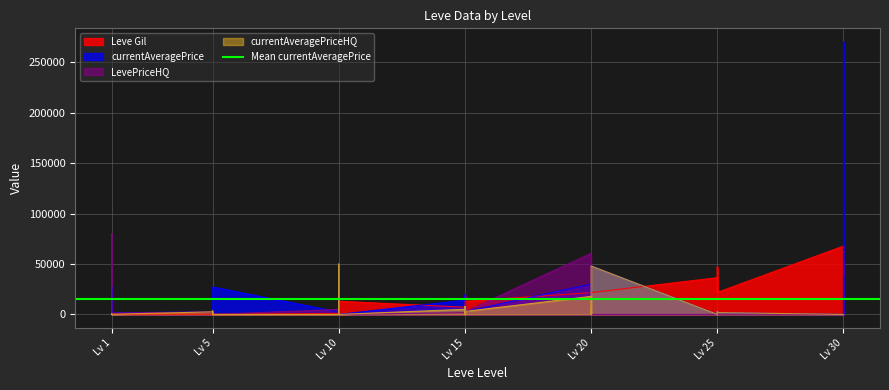

At which label does LevePriceHQ reach its peak?

Lv 1